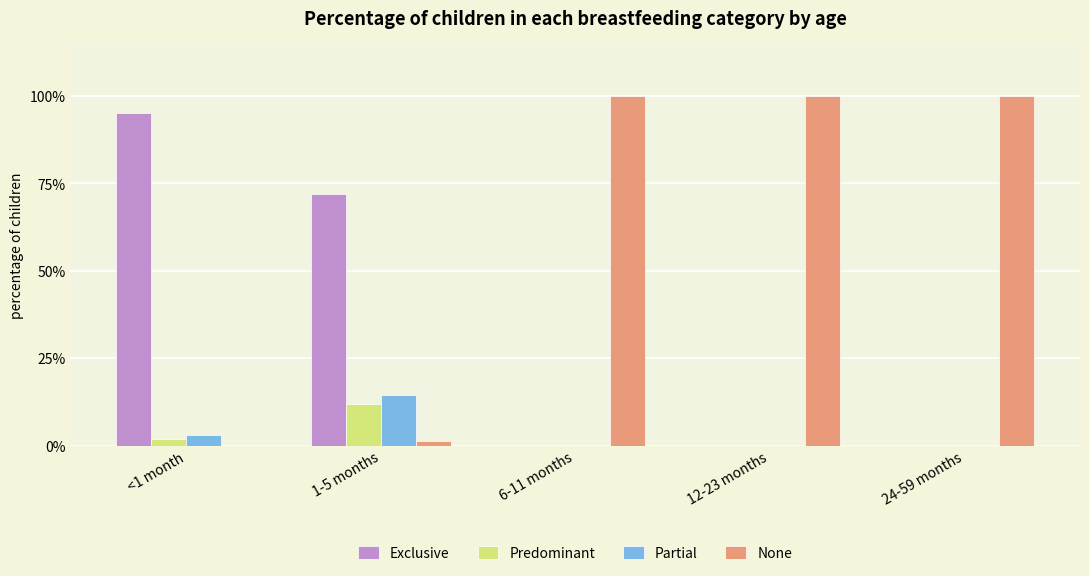

Which series has the largest range (max minus min)?

None